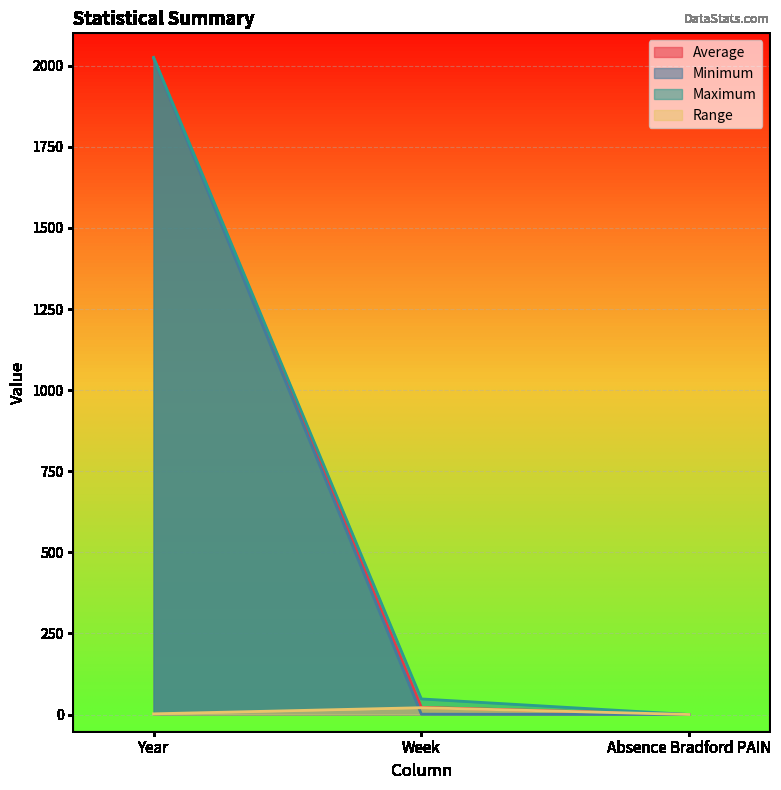

How many lines are shown in the chart?

4